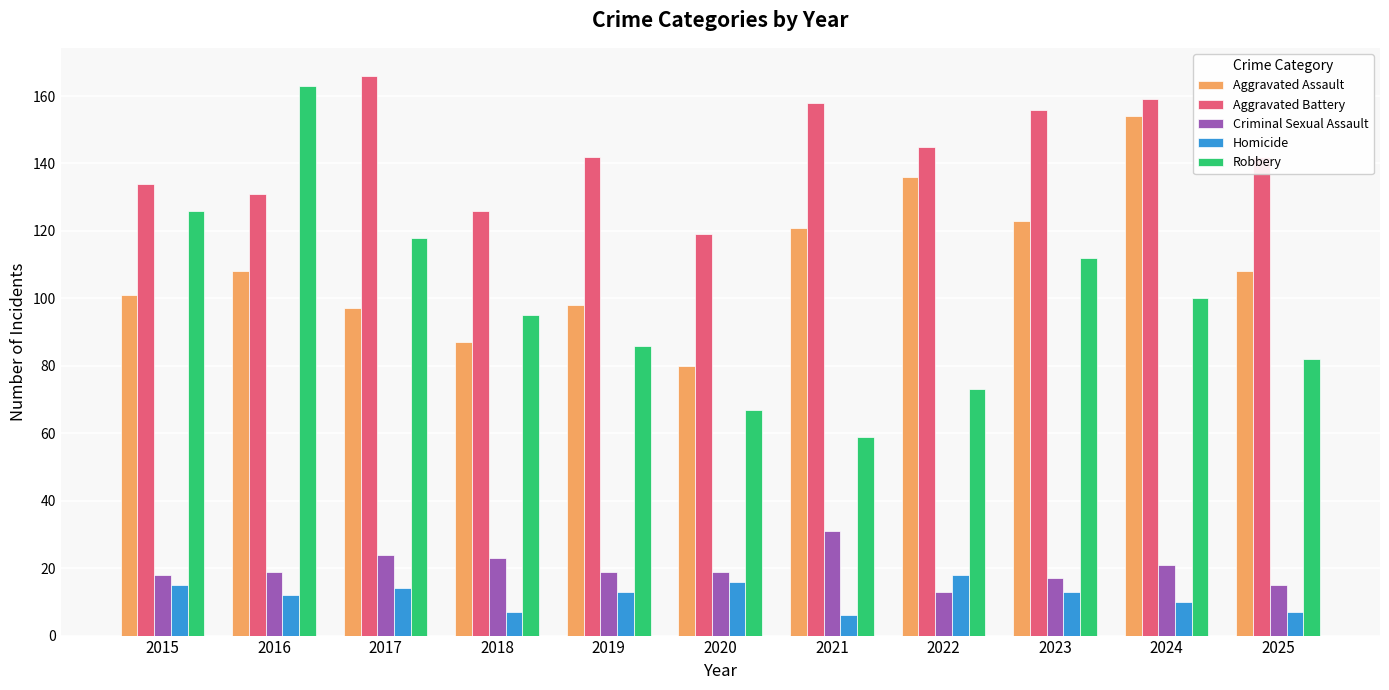

Reading right to left, list all the values displayed in this chart.

Aggravated Assault: 108	154	123	136	121	80	98	87	97	108	101
Aggravated Battery: 142	159	156	145	158	119	142	126	166	131	134
Criminal Sexual Assault: 15	21	17	13	31	19	19	23	24	19	18
Homicide: 7	10	13	18	6	16	13	7	14	12	15
Robbery: 82	100	112	73	59	67	86	95	118	163	126